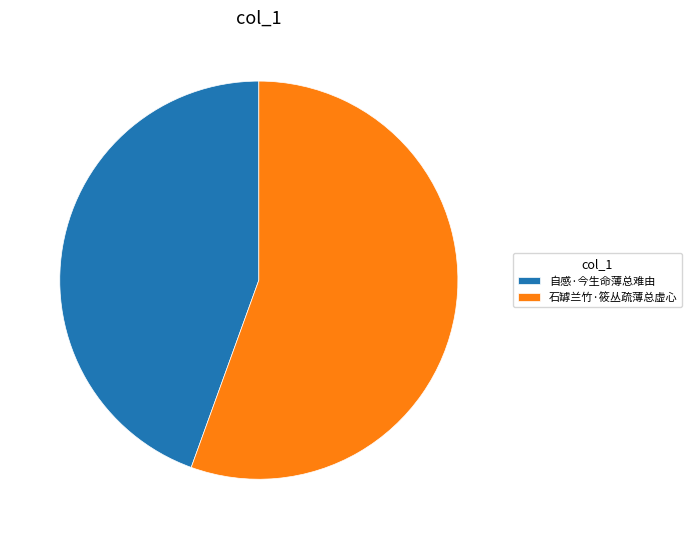

Count the number of slices in the pie.

2